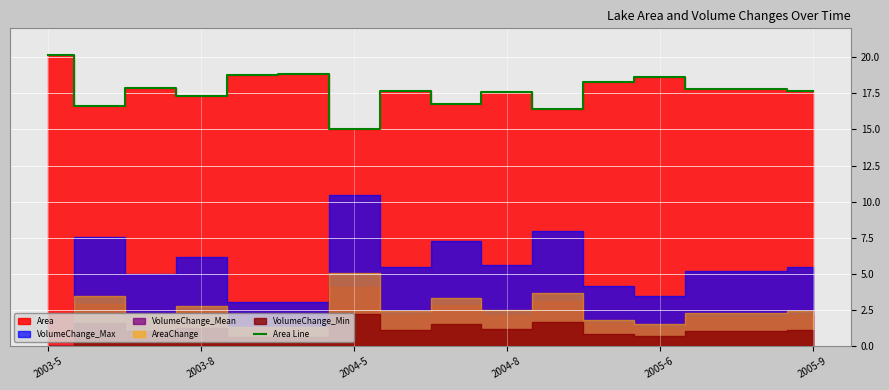

Which category has the highest value across all series?

2003-5